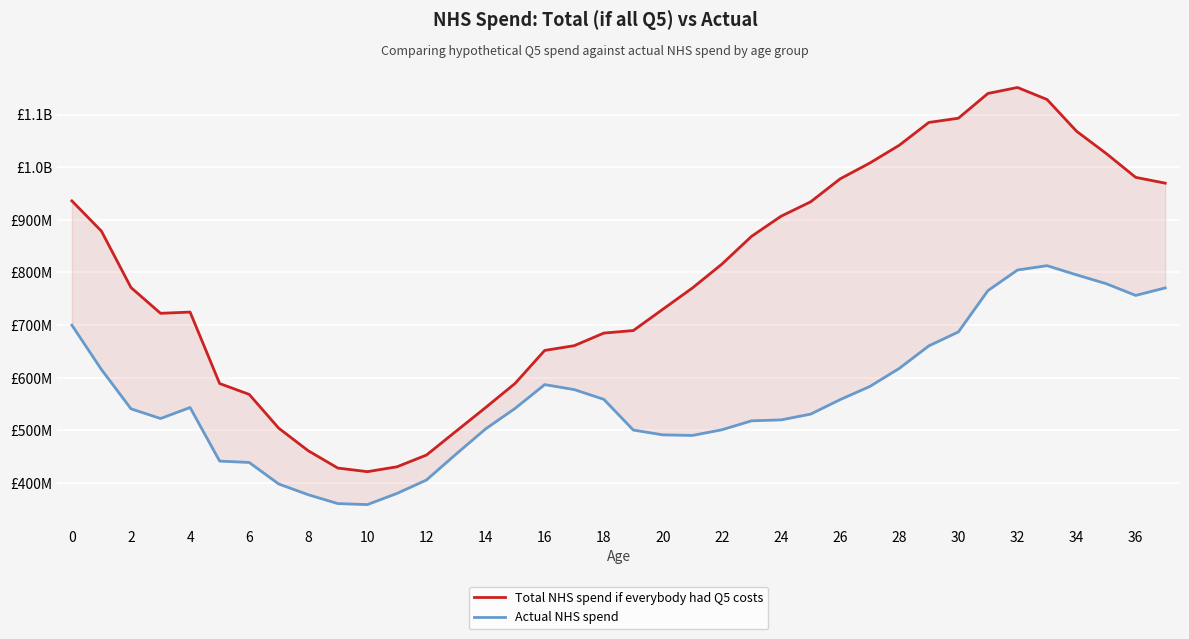

What is the difference between the maximum and minimum values in the Total NHS spend if everybody had Q5 costs series?

729984208.6